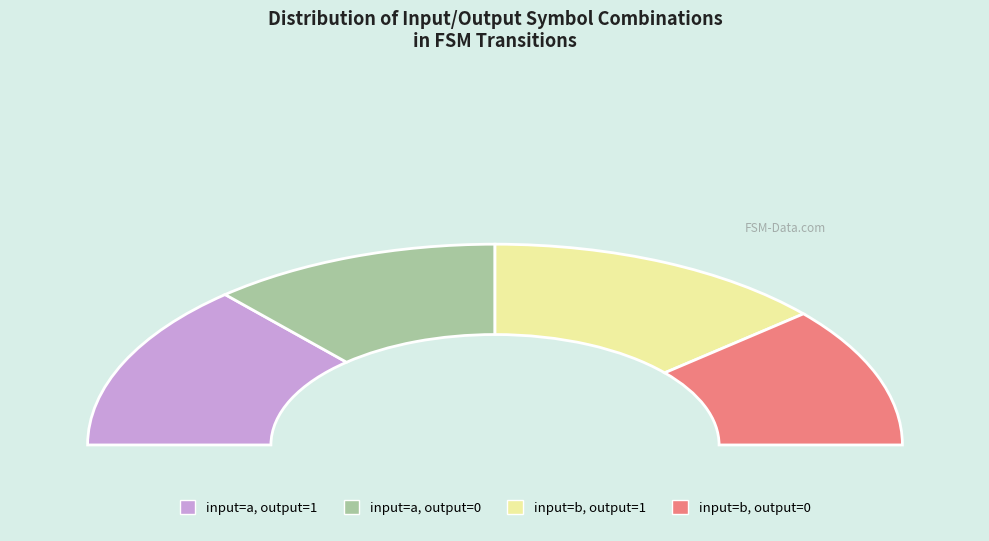

Does any single category account for the majority?

No